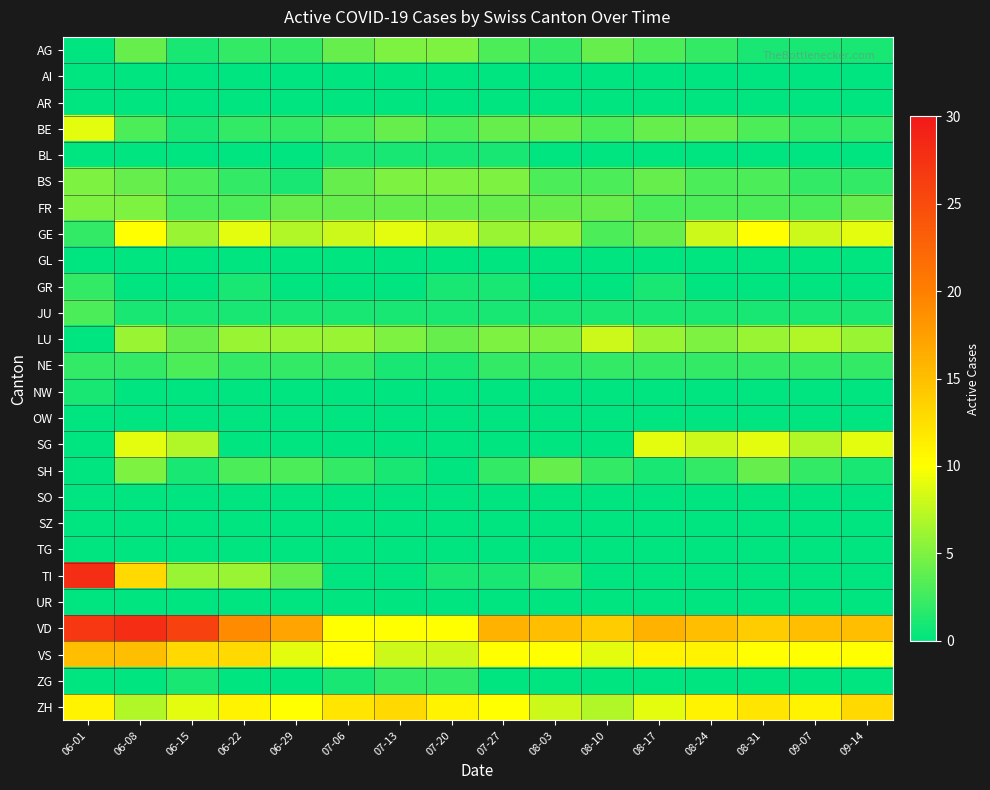

Which series has the widest spread of values?

TI